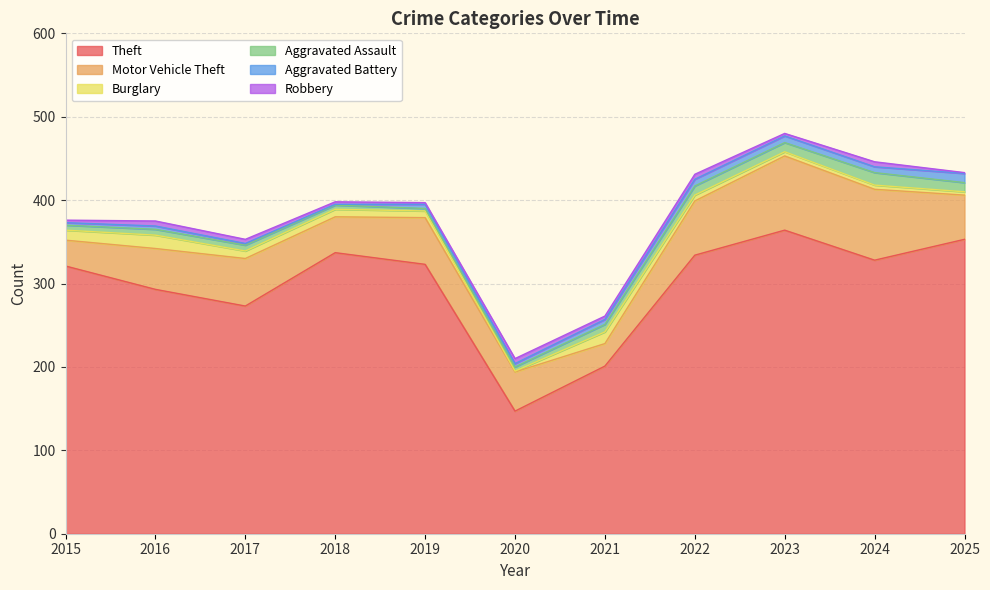

True or false: Aggravated Assault and Motor Vehicle Theft cross at least once.

False